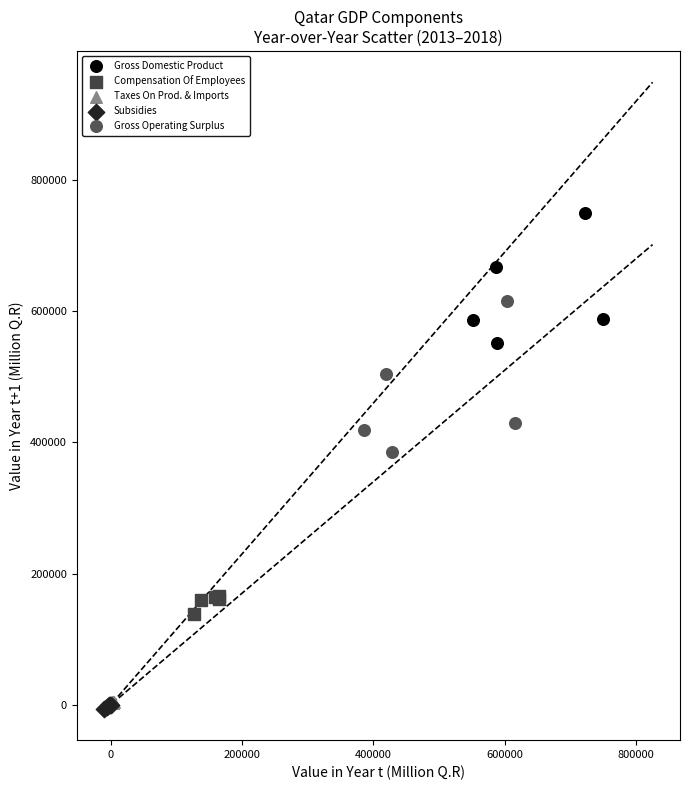

Which series reaches the maximum Y coordinate?

Gross Domestic Product